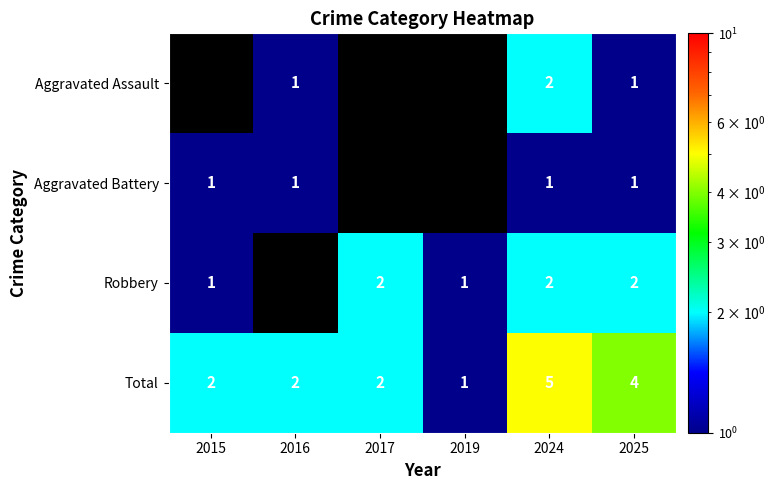

Is the value of Total at 2015 greater than the value of Aggravated Battery at 2015?

Yes